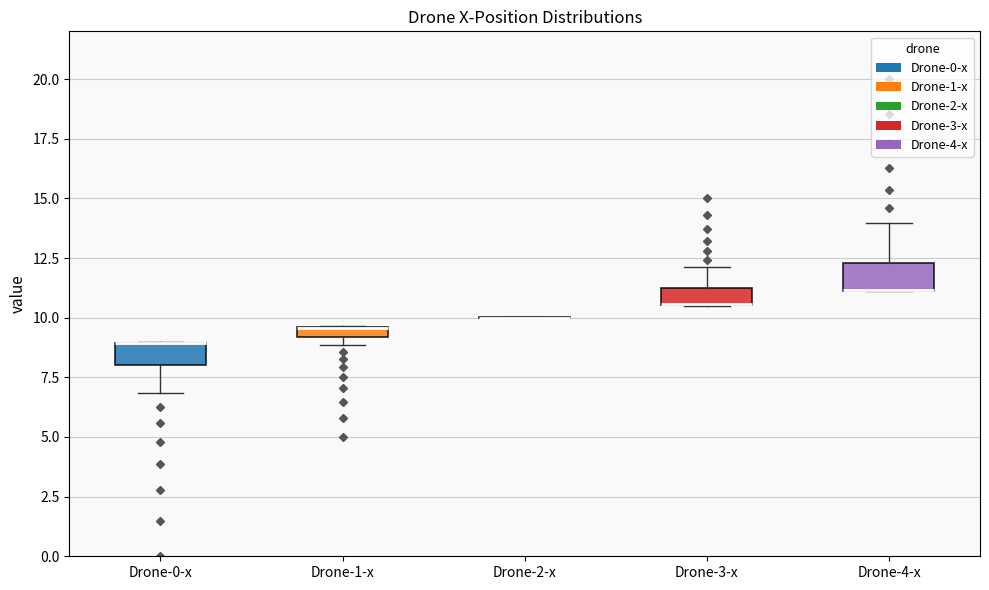

Where is the upper edge of the box for Drone-1-x on the y-axis? The values are not printed on the chart, so give them approximately, as read against the axis.

9.5